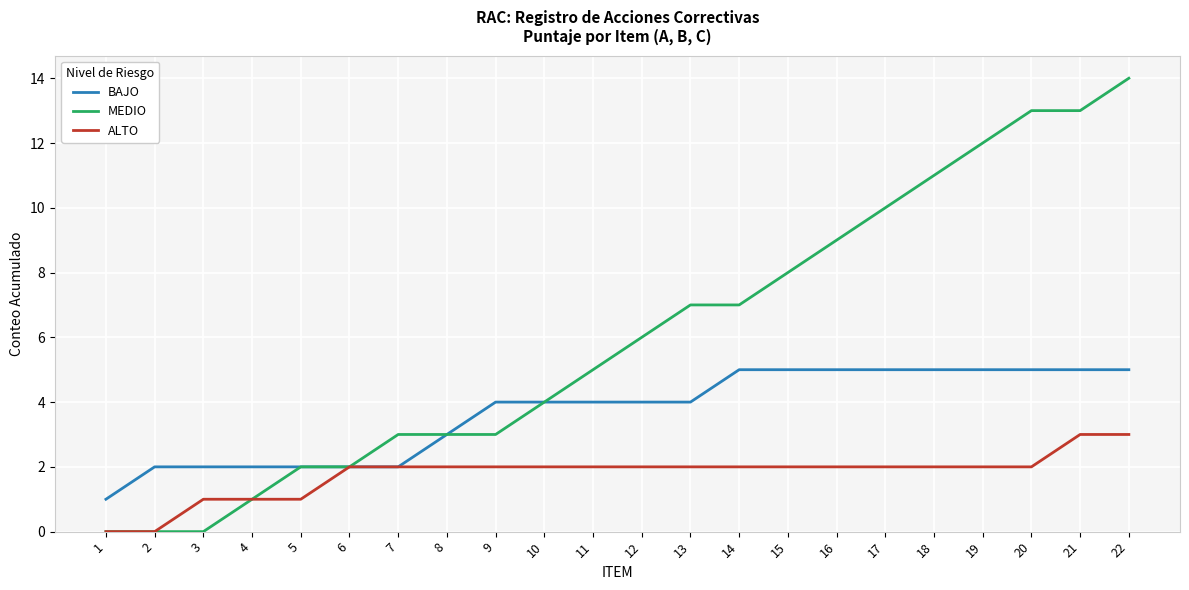

Is the value of BAJO at 10 greater than the value of MEDIO at 15?

No